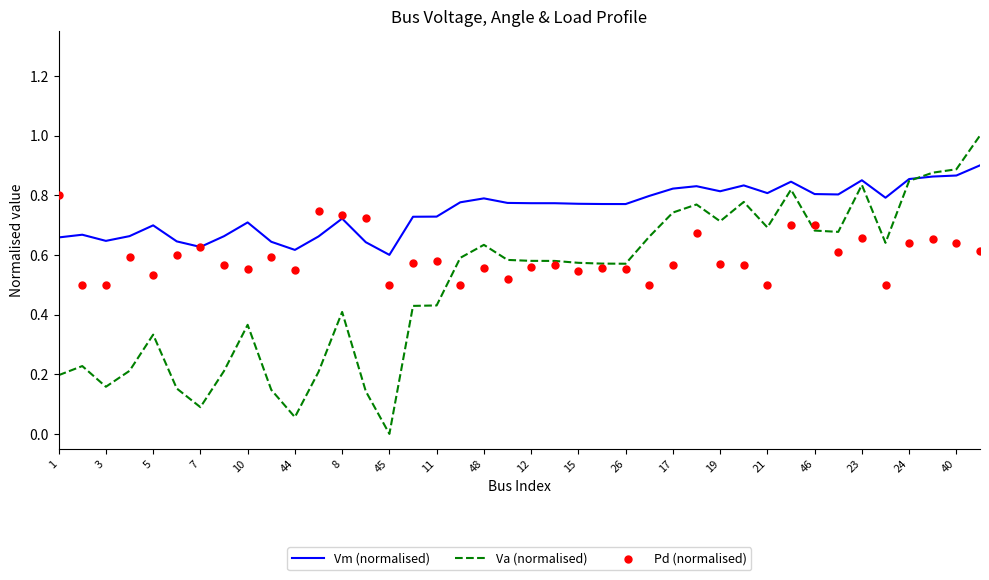

Which series has the largest Y range (max minus min)?

Va (normalised)